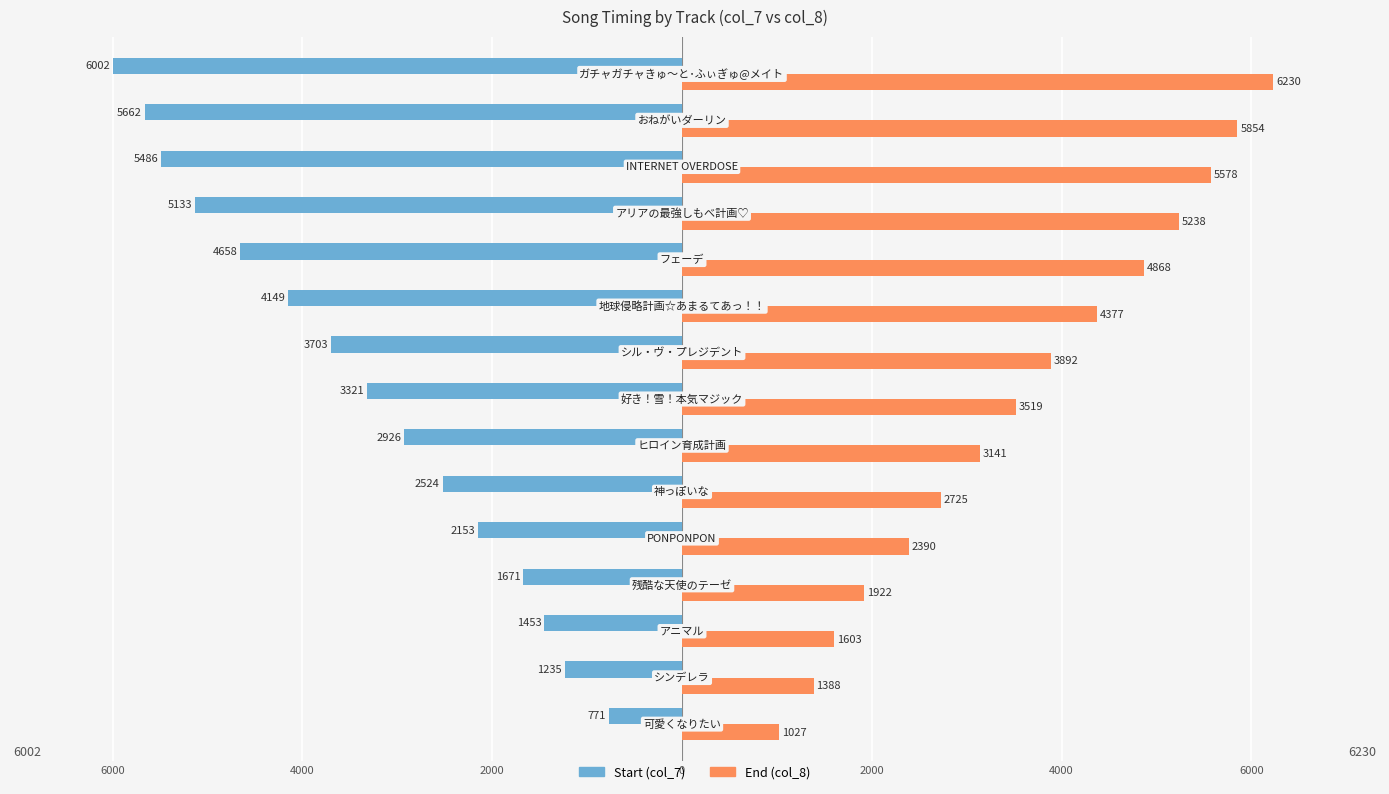

What are all the series names shown in the legend?

Start (col_7), End (col_8)